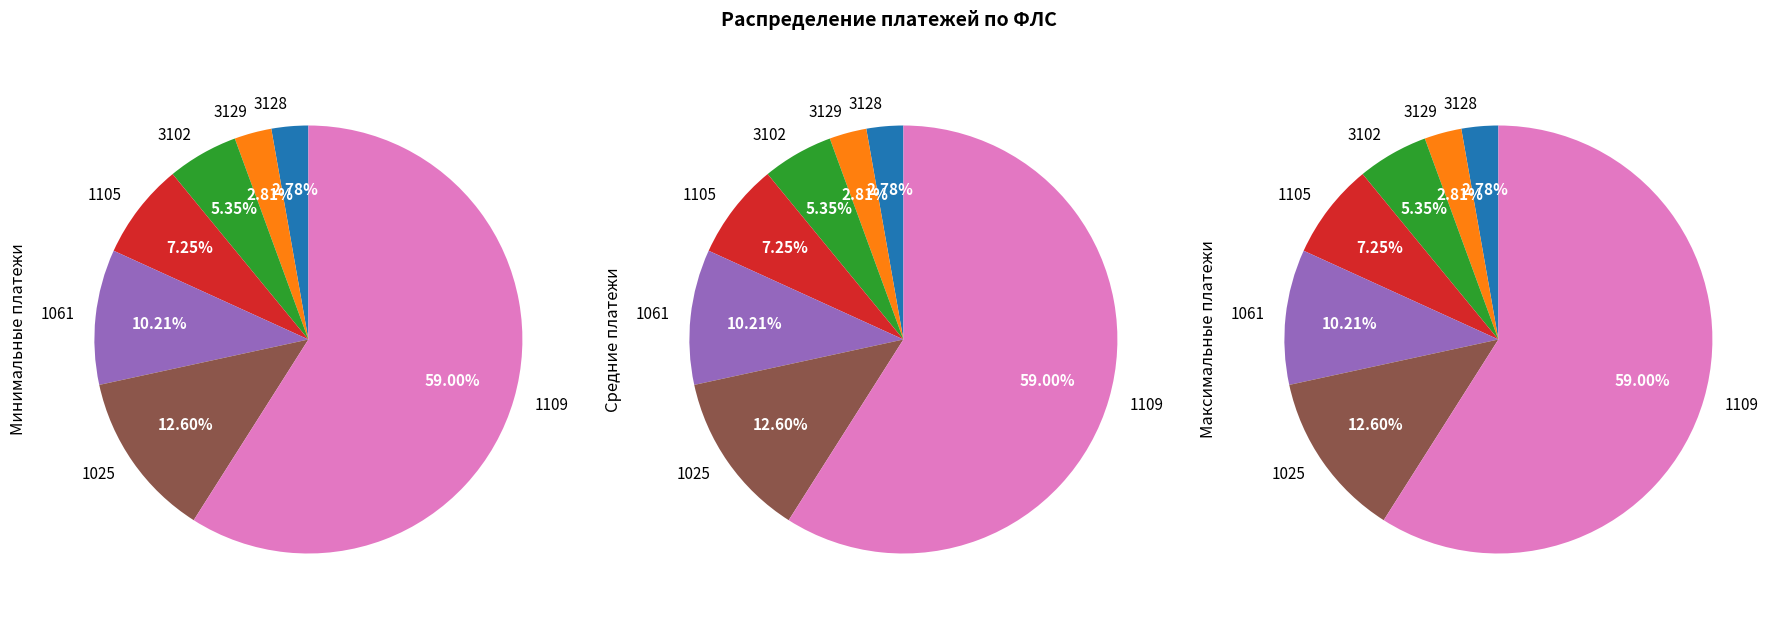

Which slice is the largest?

1109